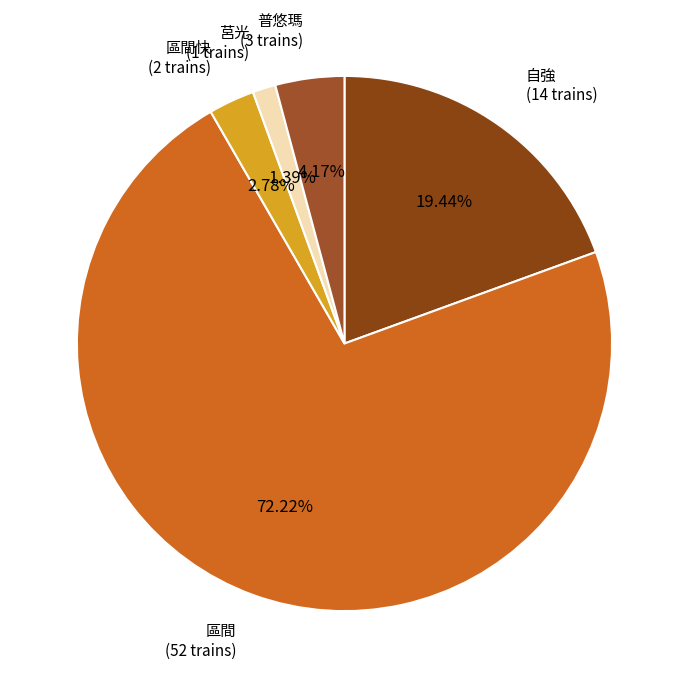

Count the number of slices in the pie.

5